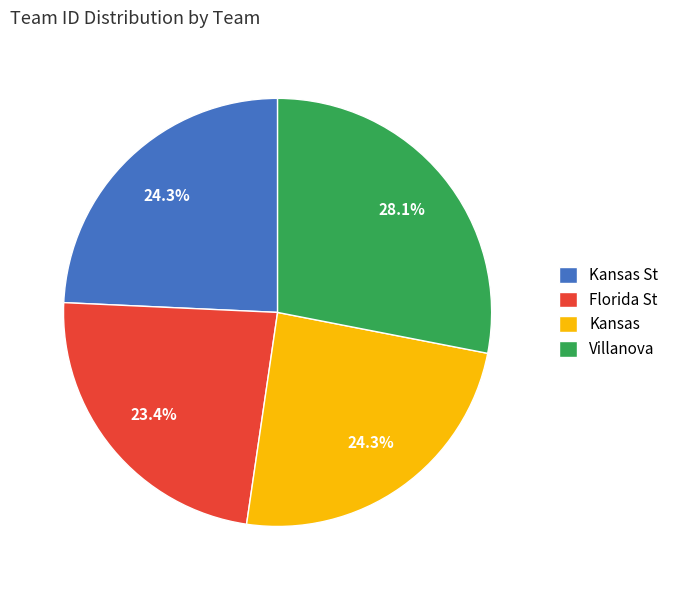

Count the number of slices in the pie.

4